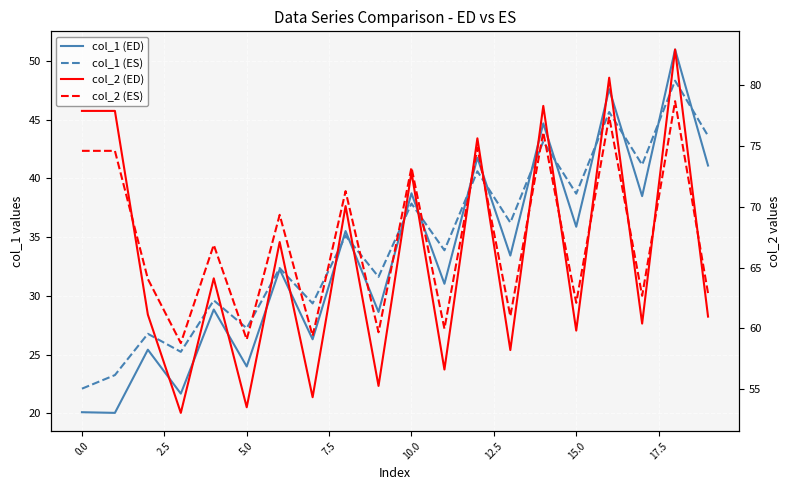

How many values in the col_2 (ED) series are below 64?

10